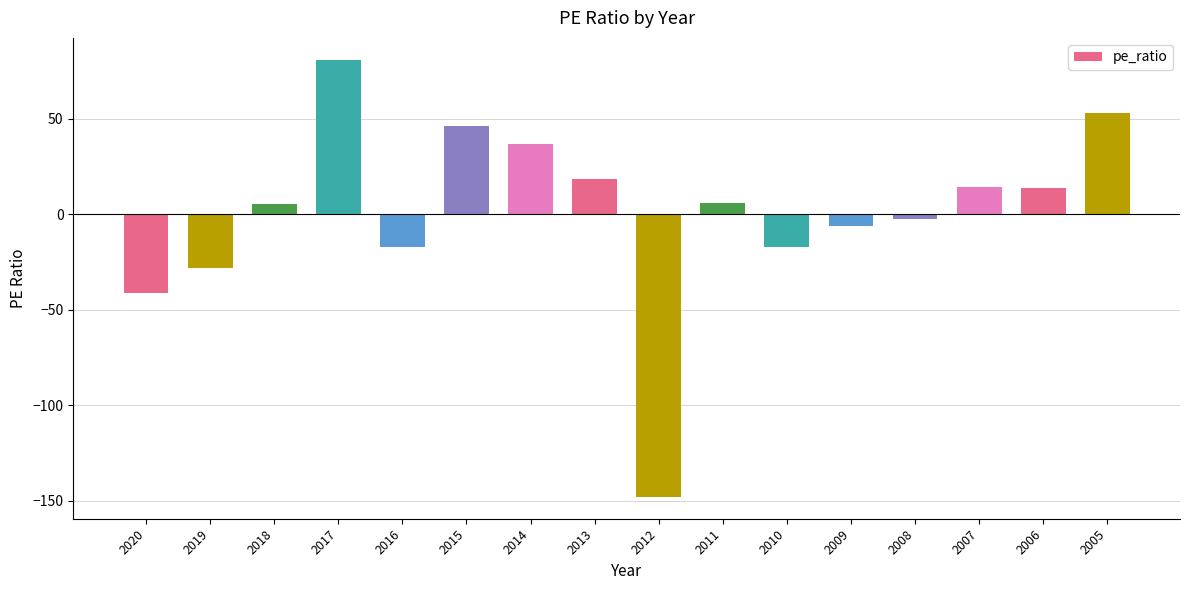

Between 2009 and 2005, which is larger?

2005